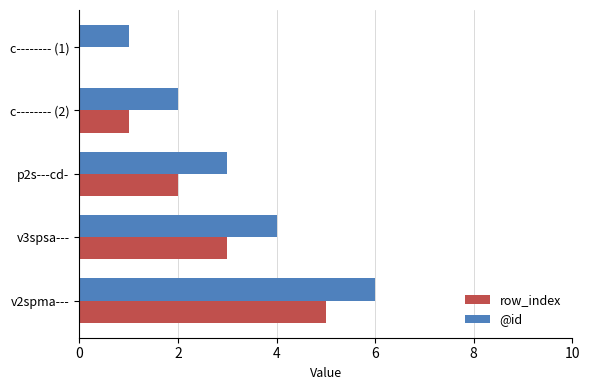

Count the number of data series in this chart.

2